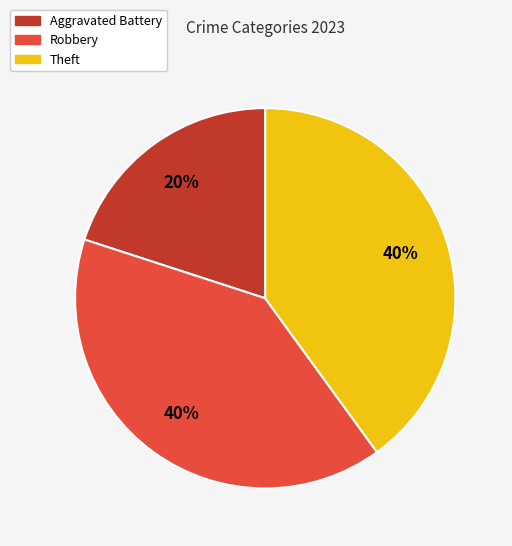

How many slices are in this pie chart?

3